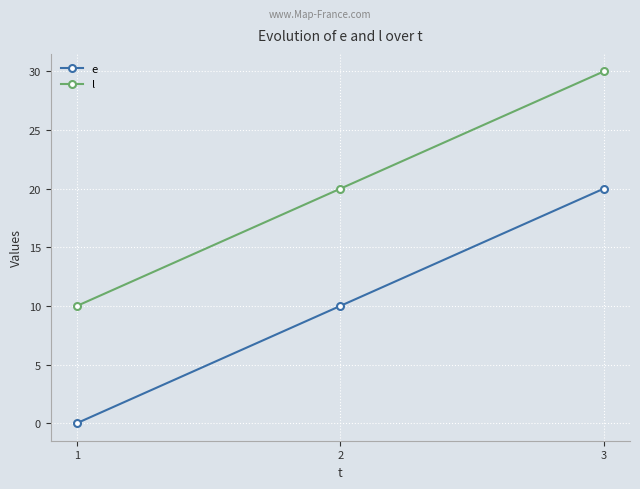

What is the sum of all l values?

60